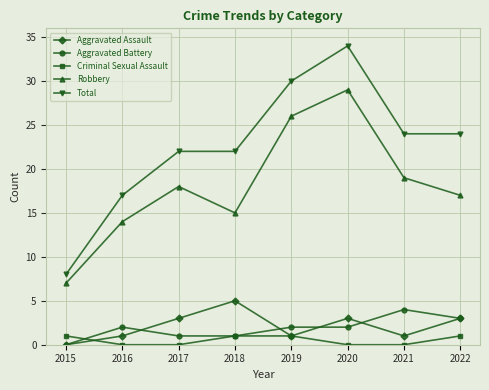

Which series has the largest total across all categories?

Total